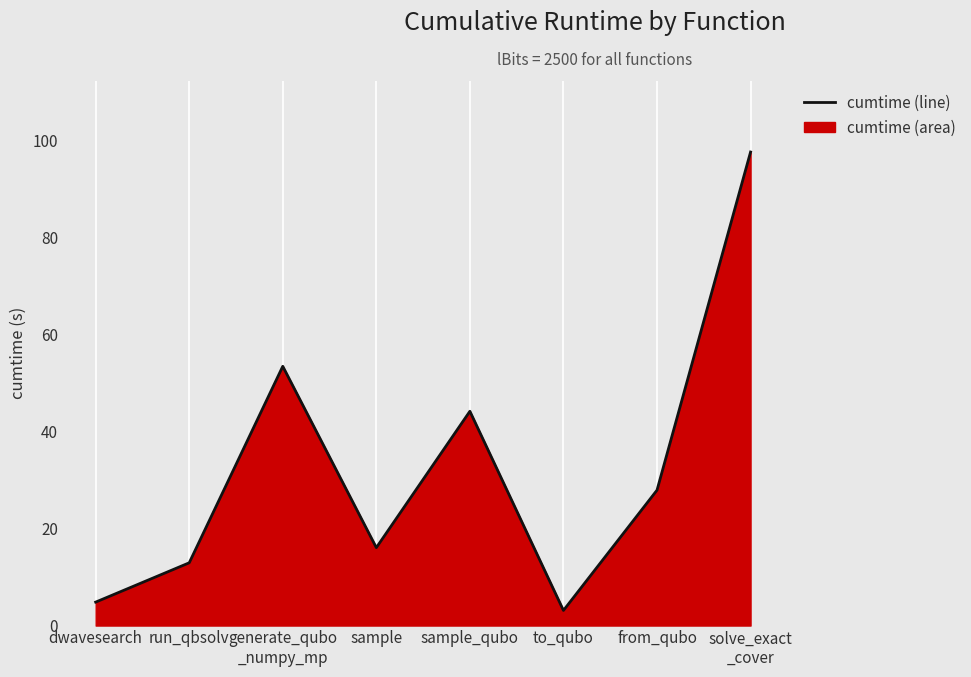

What is the greatest value displayed?

97.5